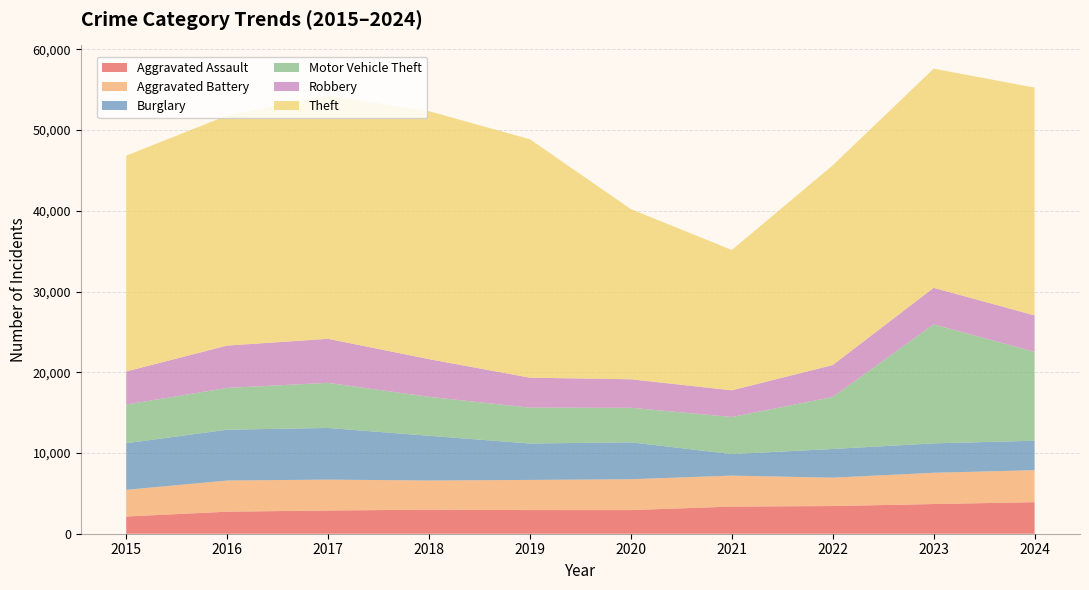

Reading right to left, what are all the values shown in this chart?

Aggravated Assault: 2024=3907	2023=3679	2022=3430	2021=3364	2020=2931	2019=2929	2018=2974	2017=2878	2016=2731	2015=2130
Aggravated Battery: 2024=3963	2023=3870	2022=3513	2021=3832	2020=3817	2019=3734	2018=3617	2017=3822	2016=3858	2015=3303
Burglary: 2024=3652	2023=3642	2022=3554	2021=2669	2020=4574	2019=4512	2018=5540	2017=6400	2016=6295	2015=5776
Motor Vehicle Theft: 2024=11017	2023=14741	2022=6439	2021=4593	2020=4279	2019=4442	2018=4824	2017=5589	2016=5177	2015=4784
Robbery: 2024=4504	2023=4524	2022=3959	2021=3303	2020=3529	2019=3711	2018=4668	2017=5453	2016=5243	2015=4101
Theft: 2024=28212	2023=27146	2022=24734	2021=17381	2020=21079	2019=29531	2018=30715	2017=30158	2016=28496	2015=26731